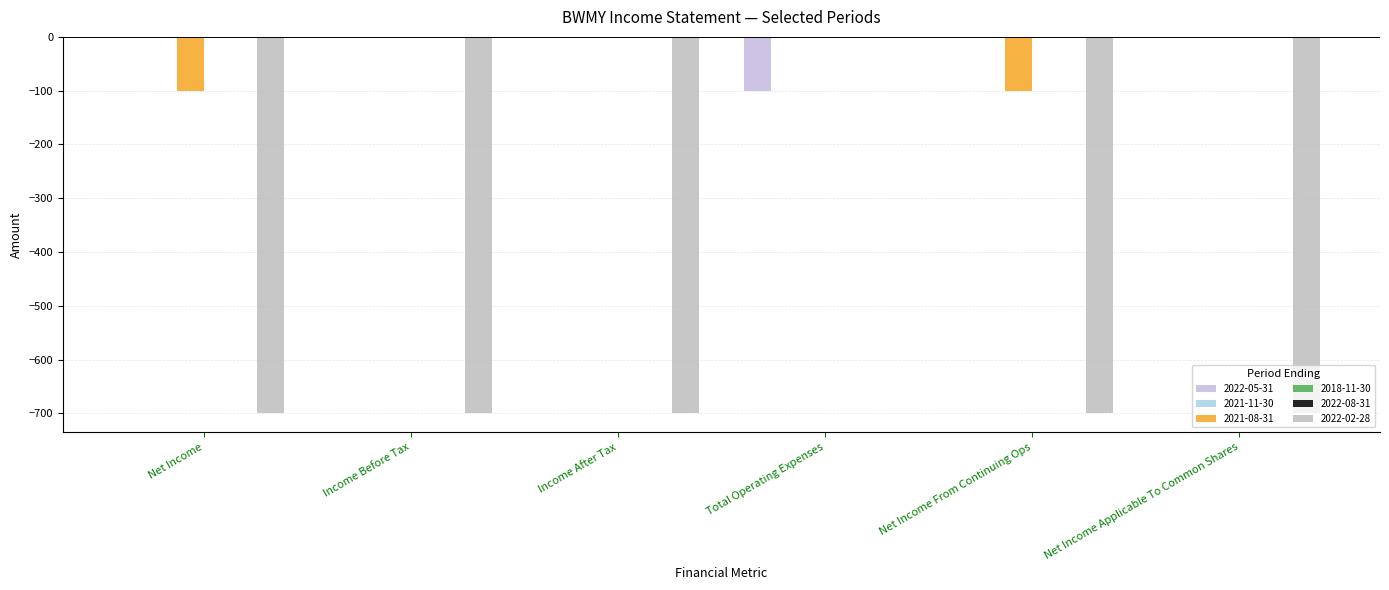

List the series in order of their peak value, highest first.

2022-05-31, 2021-08-31, 2022-02-28